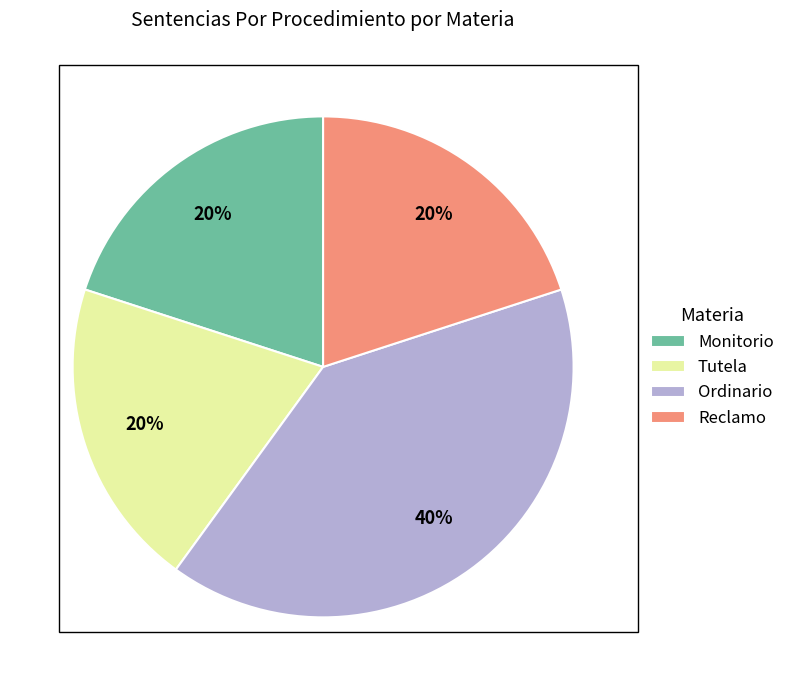

What percentage is the Ordinario slice, to the nearest percent?

40%